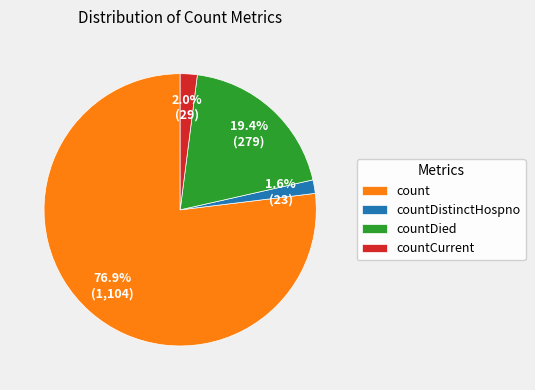

To the nearest percent, what is the difference between the largest and smallest slice percentages?

75%